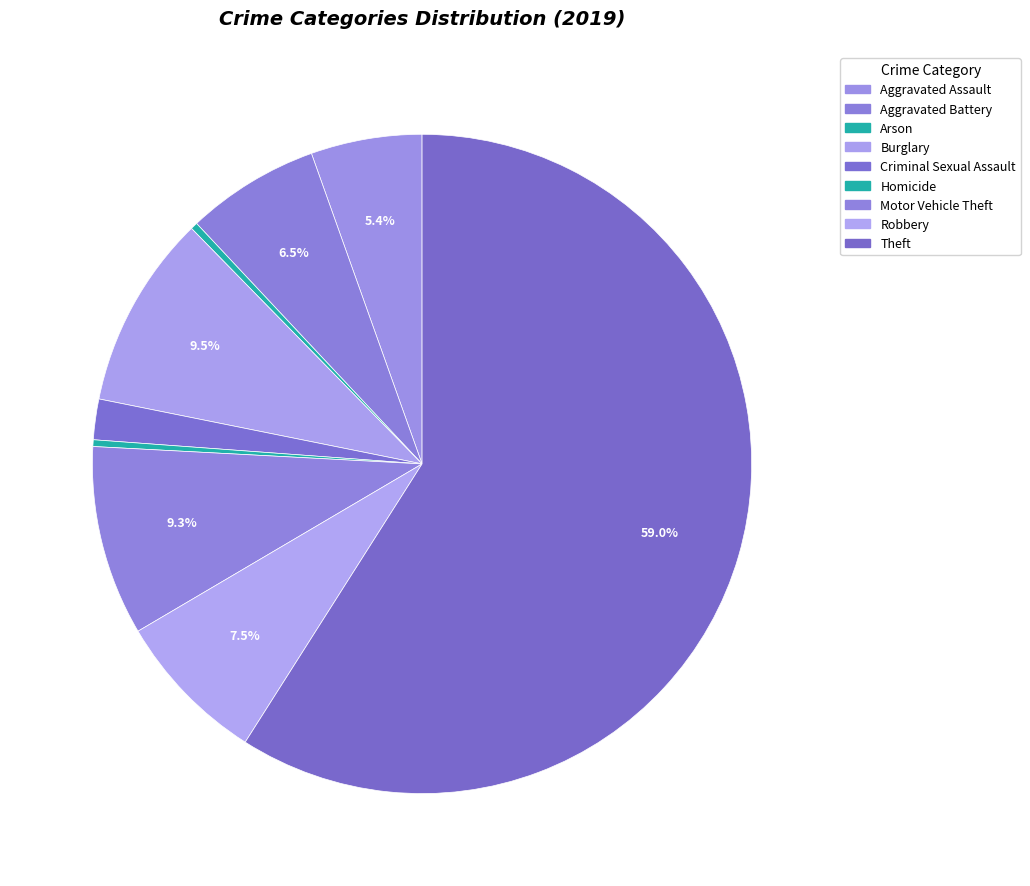

How many segments does this pie chart have?

9